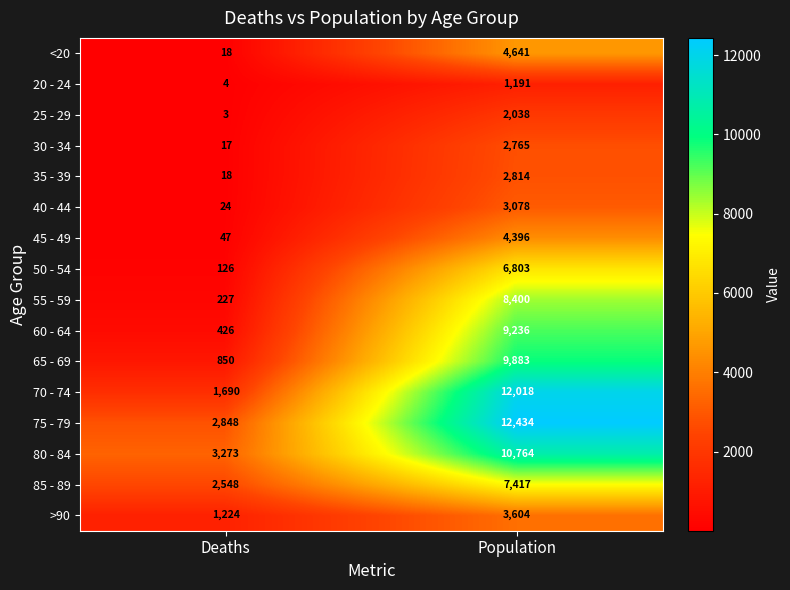

Rank the series at Population from highest to lowest value.

75 - 79, 70 - 74, 80 - 84, 65 - 69, 60 - 64, 55 - 59, 85 - 89, 50 - 54, <20, 45 - 49, >90, 40 - 44, 35 - 39, 30 - 34, 25 - 29, 20 - 24